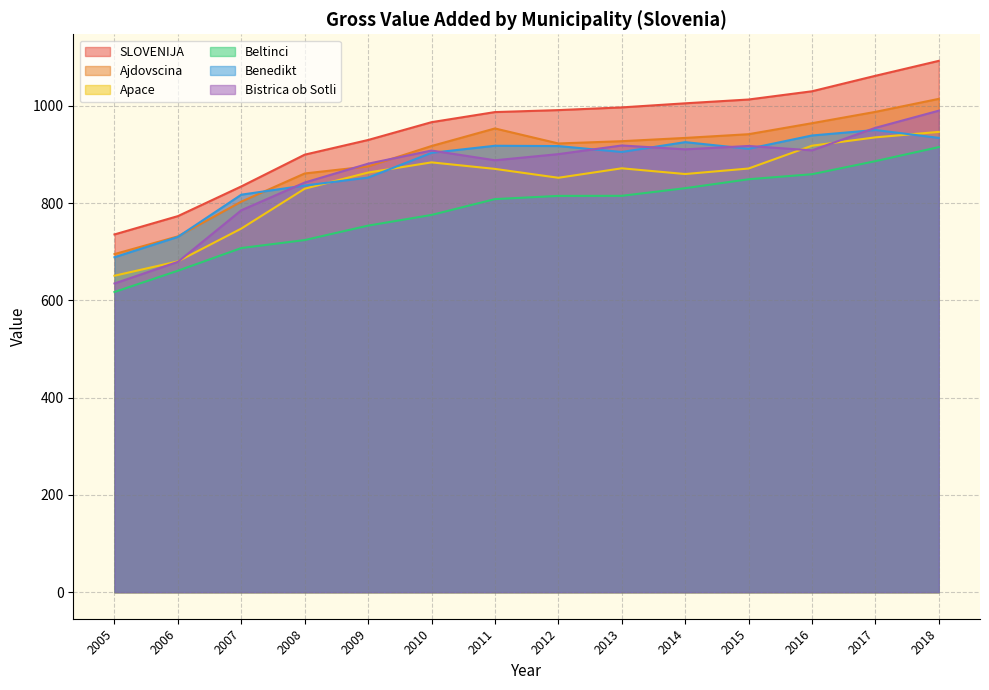

Rank the categories by SLOVENIJA value from lowest to highest.

2005, 2006, 2007, 2008, 2009, 2010, 2011, 2012, 2013, 2014, 2015, 2016, 2017, 2018